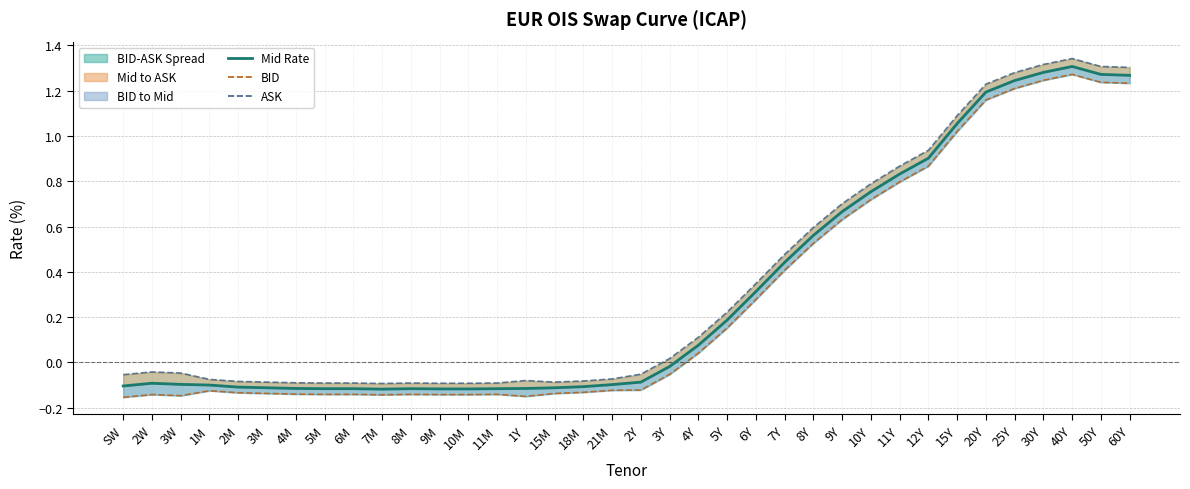

List the labels in order of ASK value, largest first.

40Y, 30Y, 50Y, 60Y, 25Y, 20Y, 15Y, 12Y, 11Y, 10Y, 9Y, 8Y, 7Y, 6Y, 5Y, 4Y, 3Y, 2W, 3W, 2Y, SW, 21M, 1M, 1Y, 18M, 2M, 3M, 15M, 4M, 5M, 6M, 8M, 11M, 9M, 10M, 7M